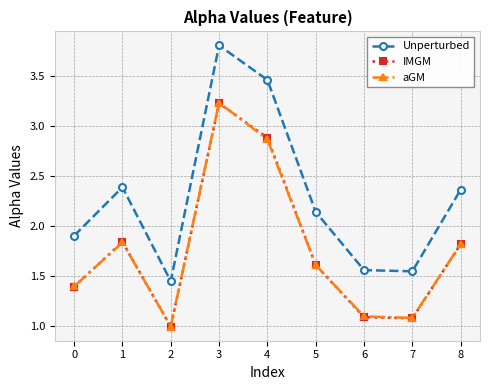

Which series has the widest spread of values?

Unperturbed